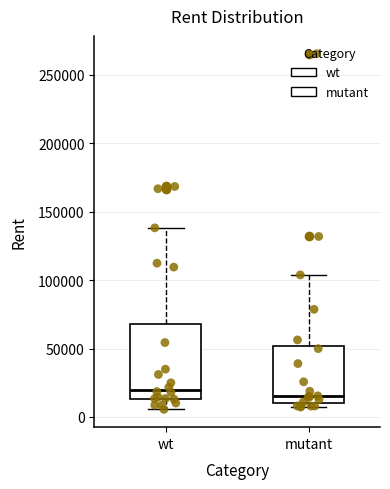

Where is the lower edge of the box for wt on the y-axis? The values are not printed on the chart, so give them approximately, as read against the axis.

15000